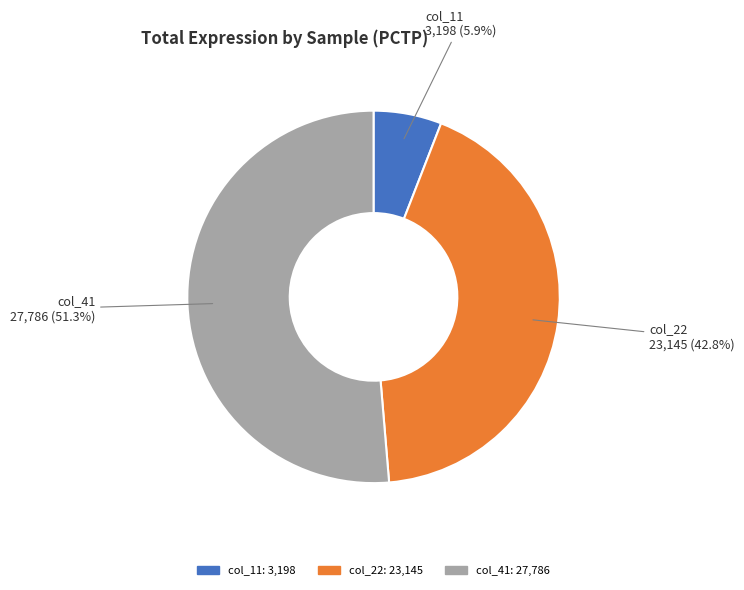

Does any single category account for the majority?

Yes